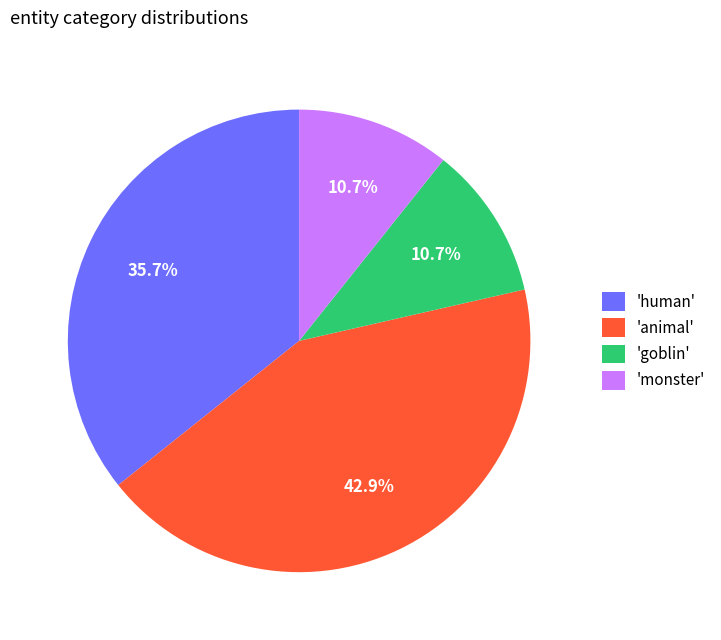

Does 'human' represent more than half of the total?

No